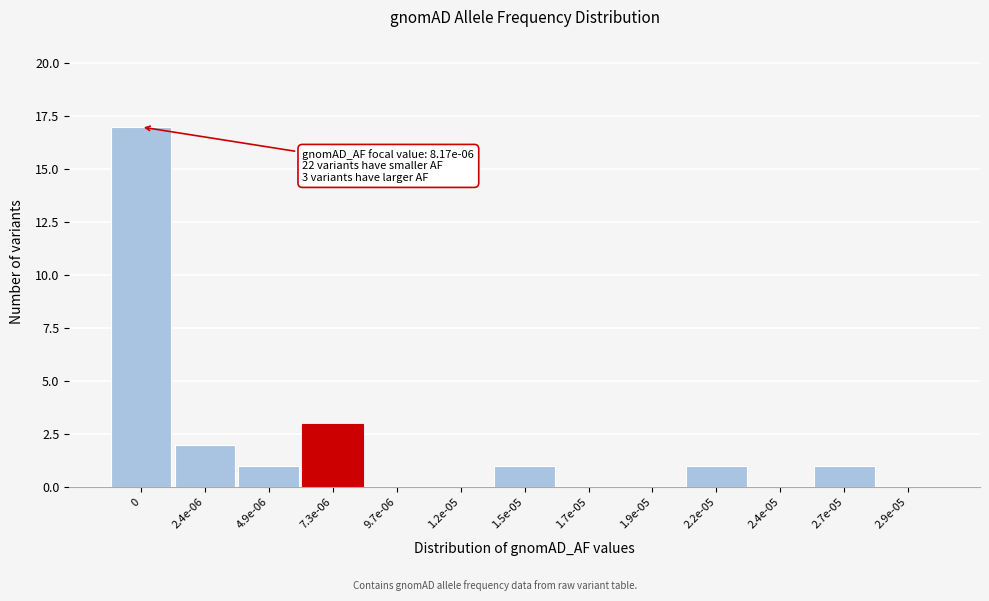

Reading left to right, what are all the values shown in this chart?

0=17	2.4e-06=2	4.9e-06=1	7.3e-06=3	9.7e-06=0	1.2e-05=0	1.5e-05=1	1.7e-05=0	1.9e-05=0	2.2e-05=1	2.4e-05=0	2.7e-05=1	2.9e-05=0